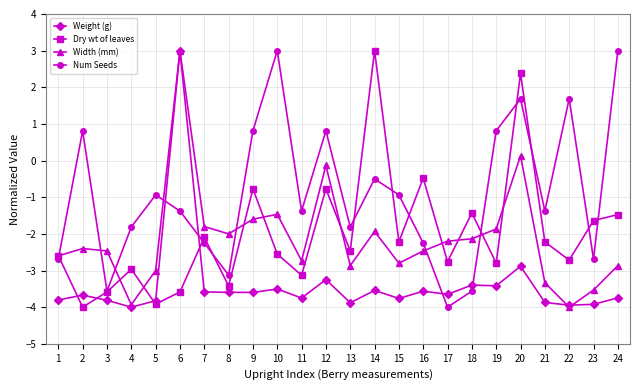

In Num Seeds, how many points are lower than both neighbors (excluding endpoints)?

7